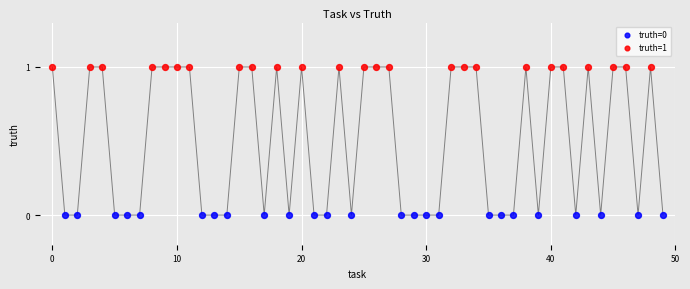

Which series reaches the maximum Y coordinate?

truth=1